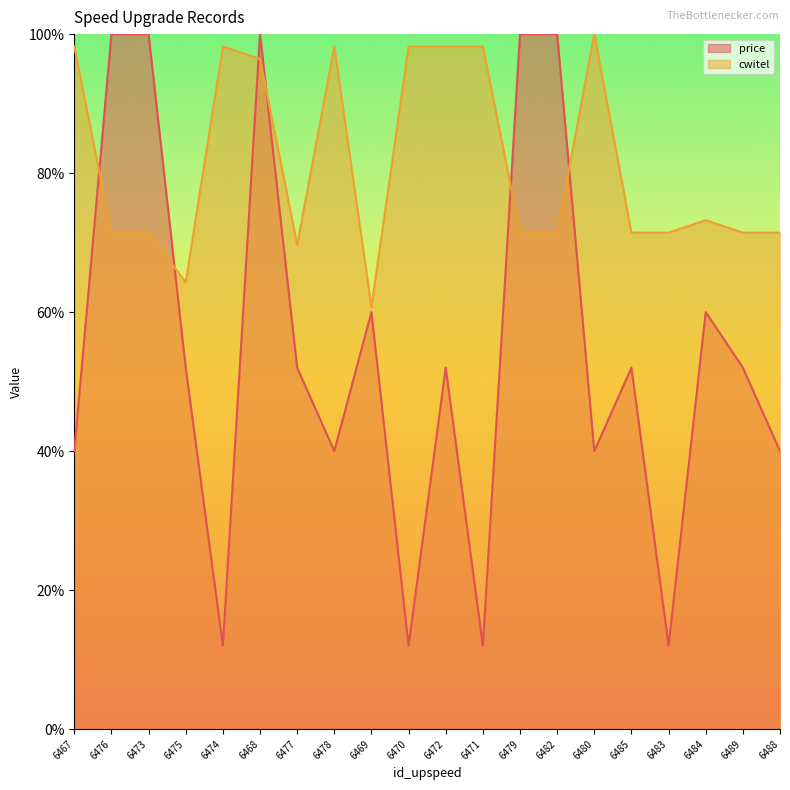

What is the label of the 18th point from the right?

6473